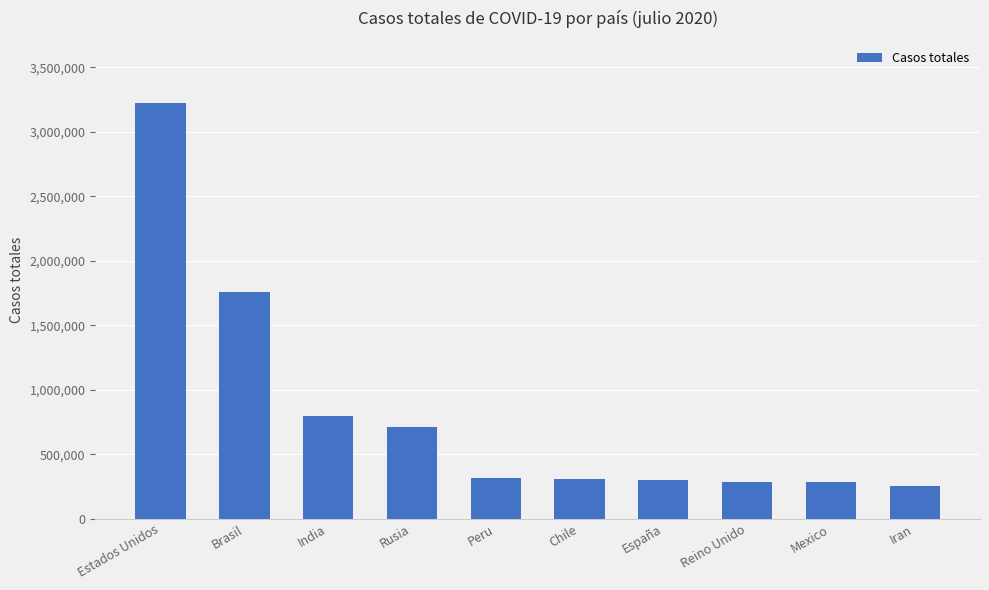

What is the ratio of the value at Estados Unidos to the value at Brasil?

1.8